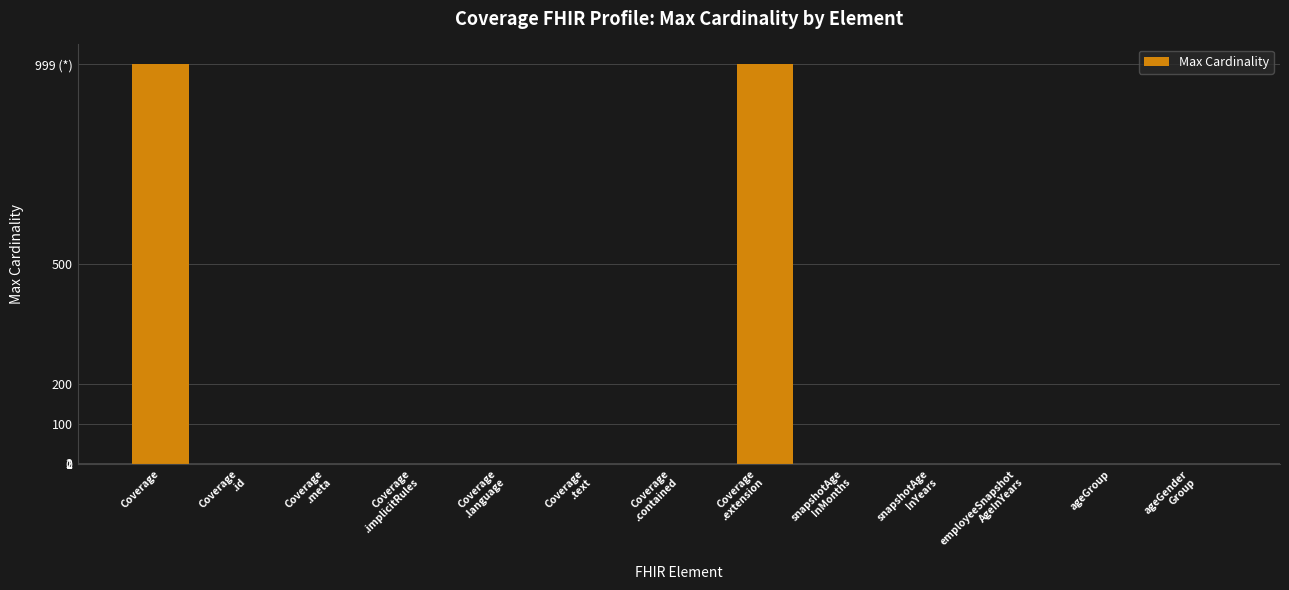

How many data points are above 1?

2